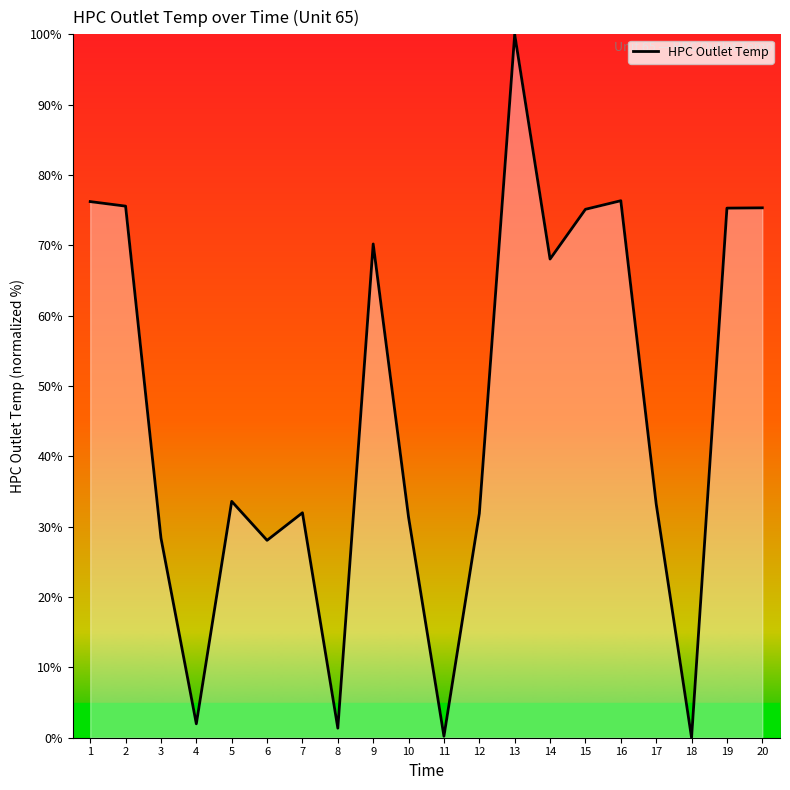

What is the ratio of the value at 3 to the value at 1?

0.4